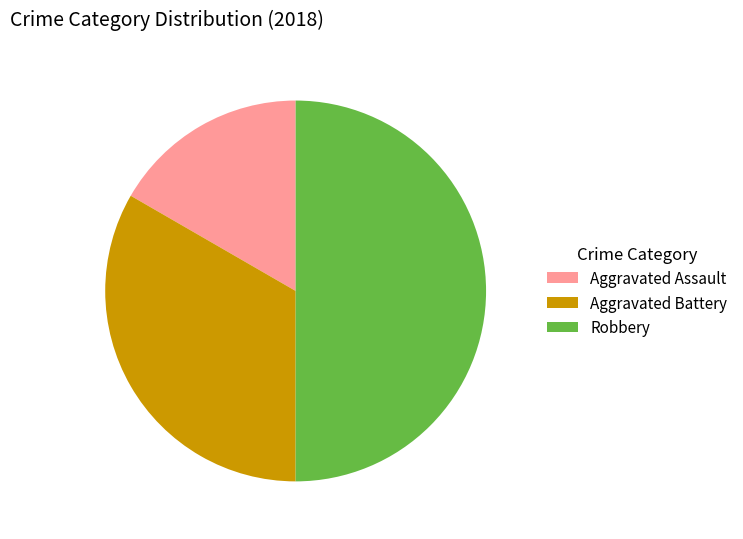

Combined, do Aggravated Assault and Robbery account for over 50%?

Yes